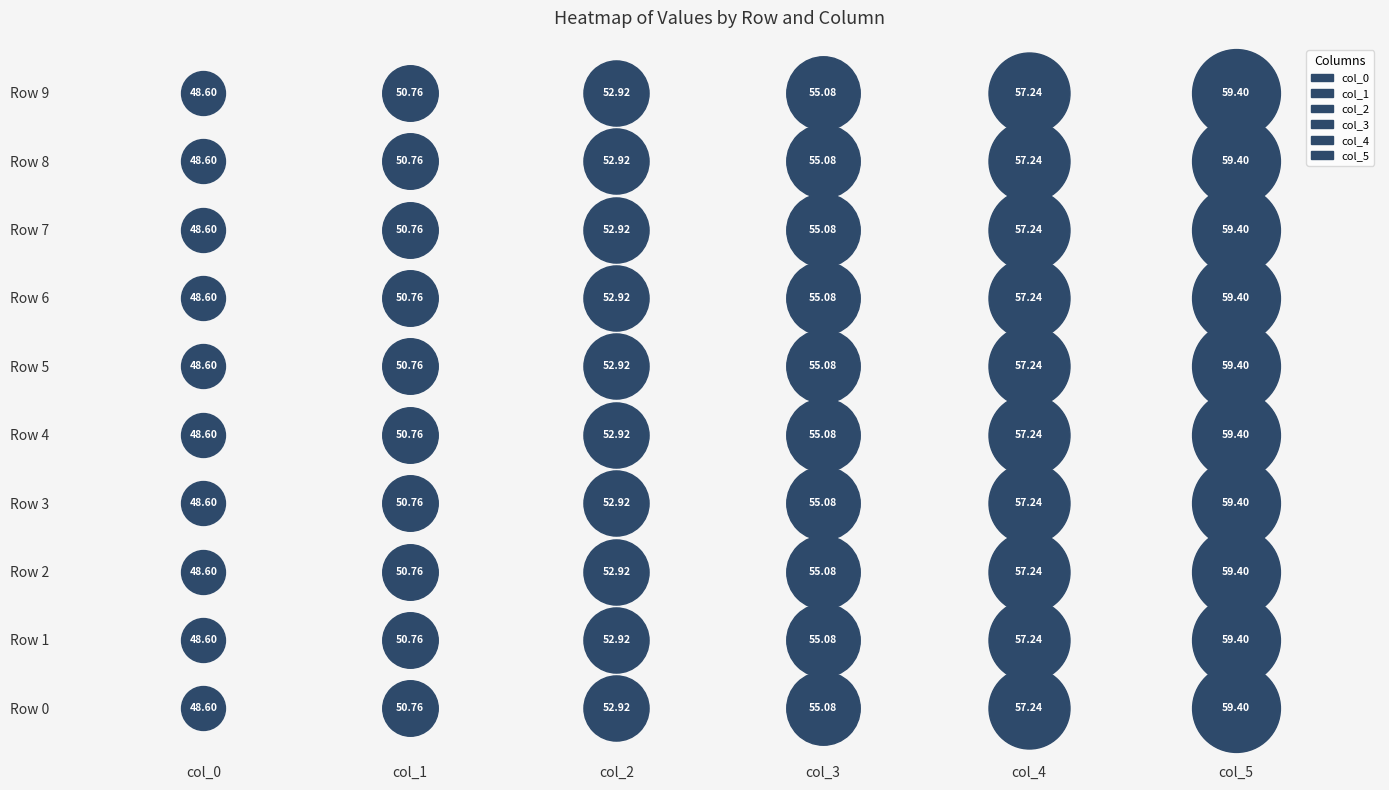

Reading left to right, transcribe all the data shown in this chart.

col_0: 0=48.6	1=48.6	2=48.6	3=48.6	4=48.6	5=48.6	6=48.6	7=48.6	8=48.6	9=48.6
col_1: 0=50.8	1=50.8	2=50.8	3=50.8	4=50.8	5=50.8	6=50.8	7=50.8	8=50.8	9=50.8
col_2: 0=52.9	1=52.9	2=52.9	3=52.9	4=52.9	5=52.9	6=52.9	7=52.9	8=52.9	9=52.9
col_3: 0=55.1	1=55.1	2=55.1	3=55.1	4=55.1	5=55.1	6=55.1	7=55.1	8=55.1	9=55.1
col_4: 0=57.2	1=57.2	2=57.2	3=57.2	4=57.2	5=57.2	6=57.2	7=57.2	8=57.2	9=57.2
col_5: 0=59.4	1=59.4	2=59.4	3=59.4	4=59.4	5=59.4	6=59.4	7=59.4	8=59.4	9=59.4